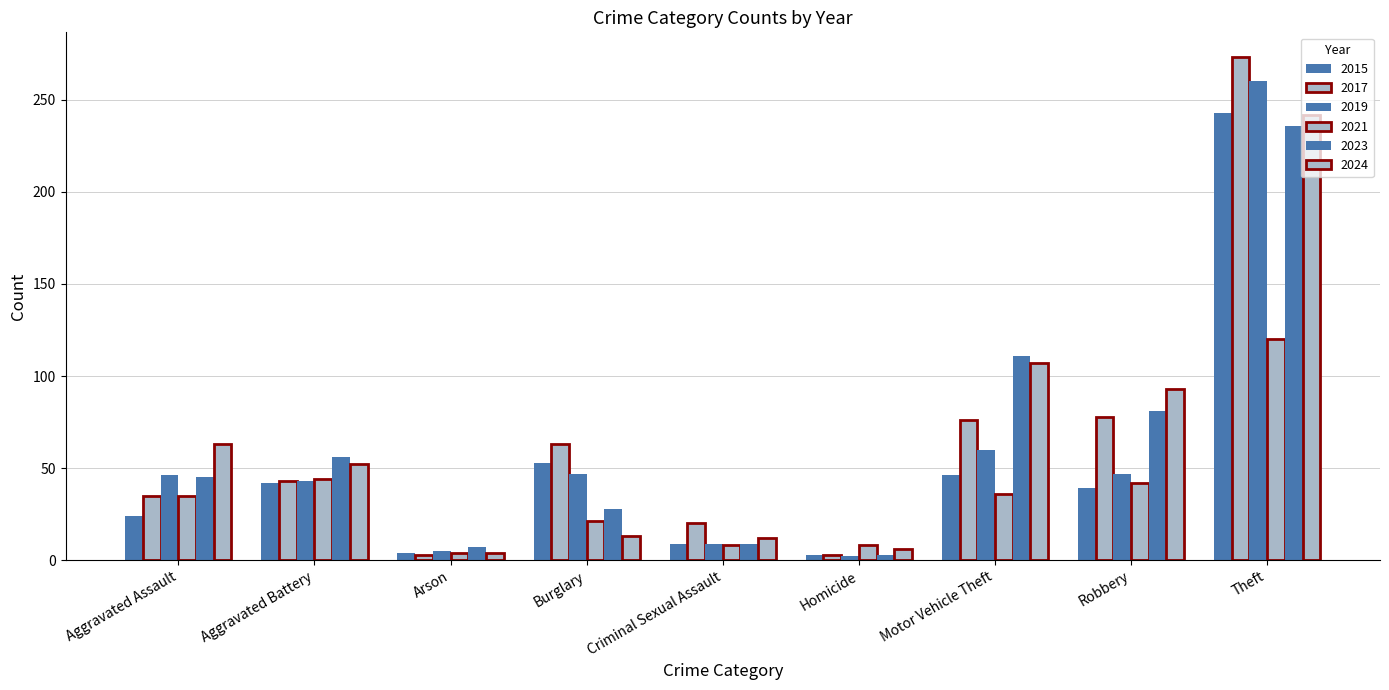

How many data points in 2015 are less than 39?

4